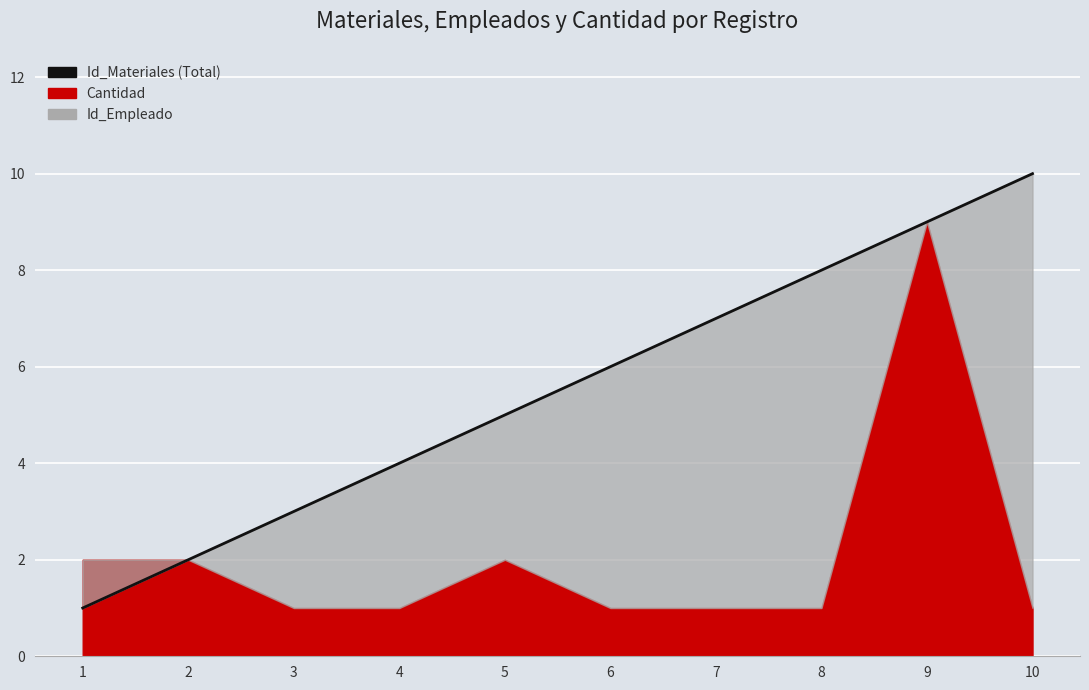

What is the value of the 9th point from the left?

9